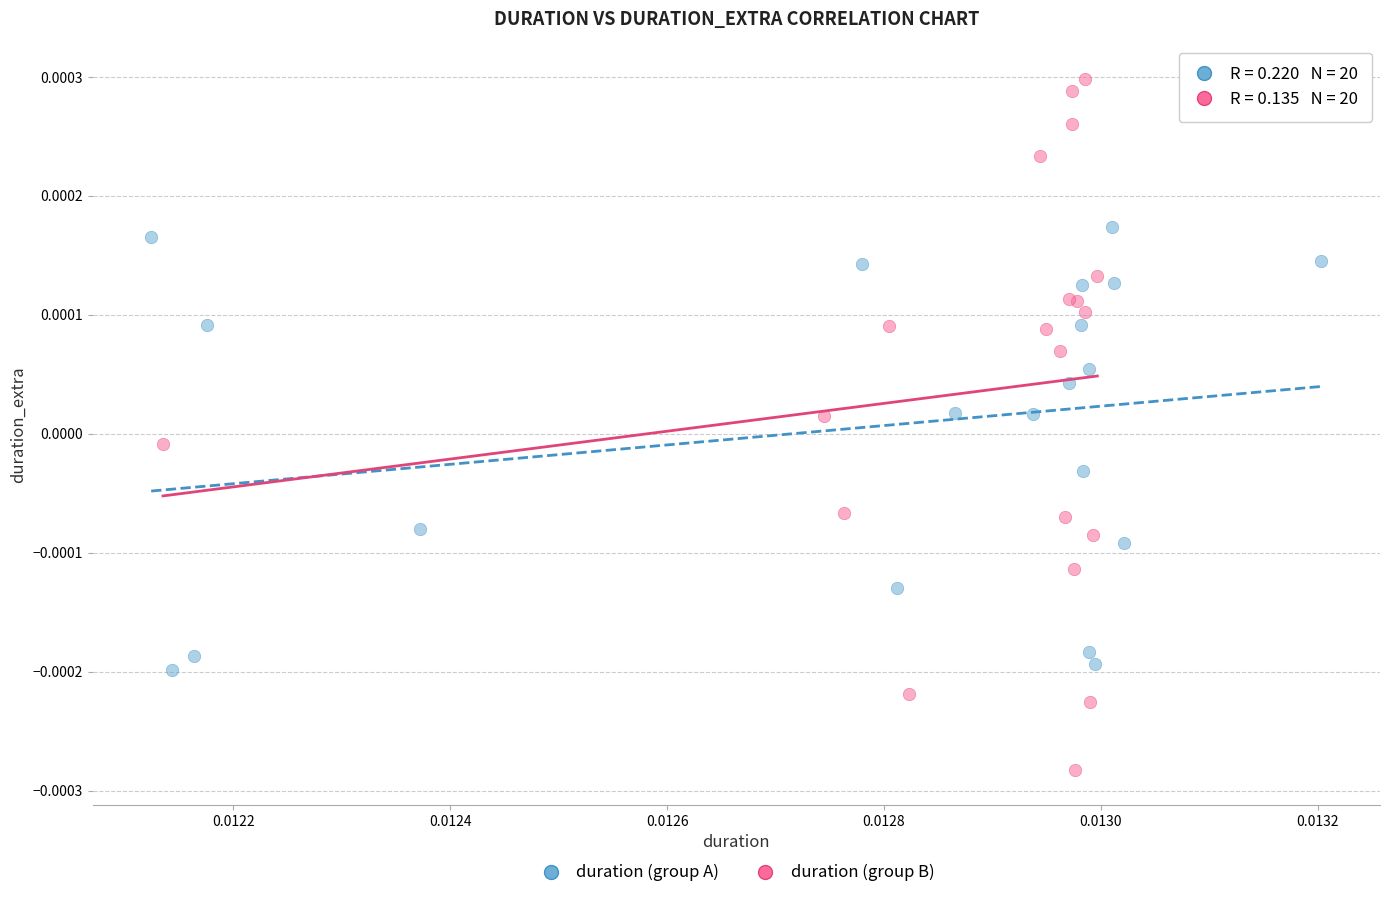

Which series has the largest Y range (max minus min)?

duration (group B)